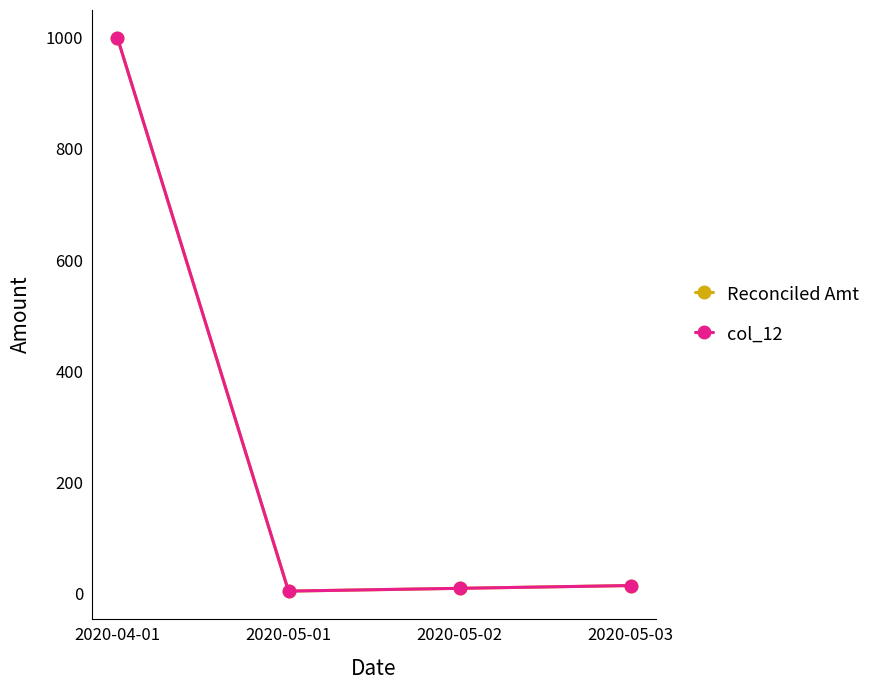

Is this an area chart (filled region under the line)?

No